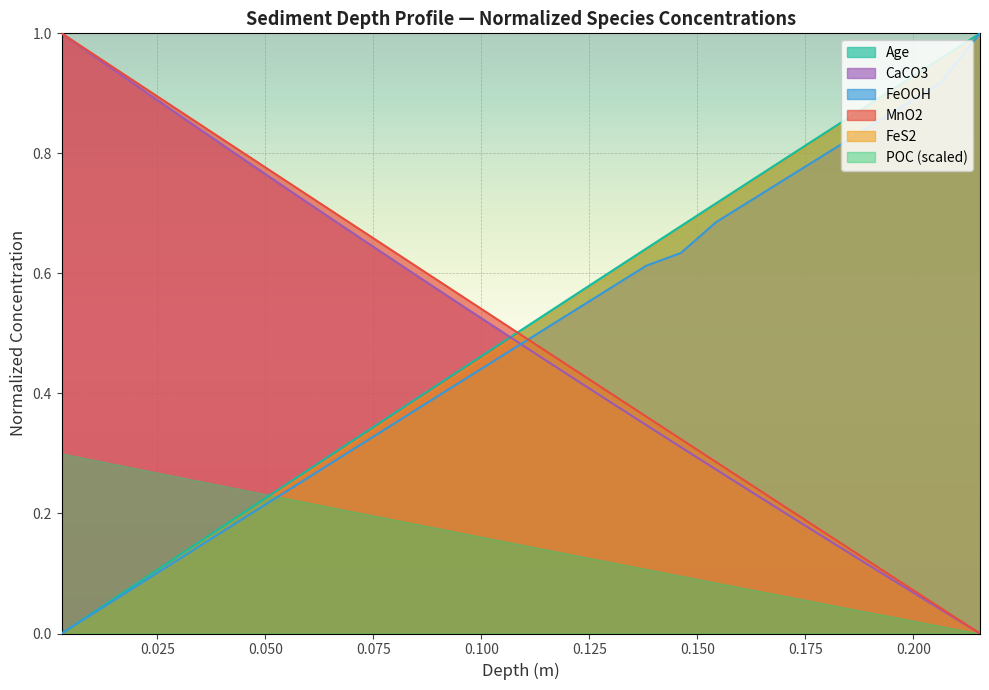

The FeS2 series shows 0.8 at 0.175. True or false?

True